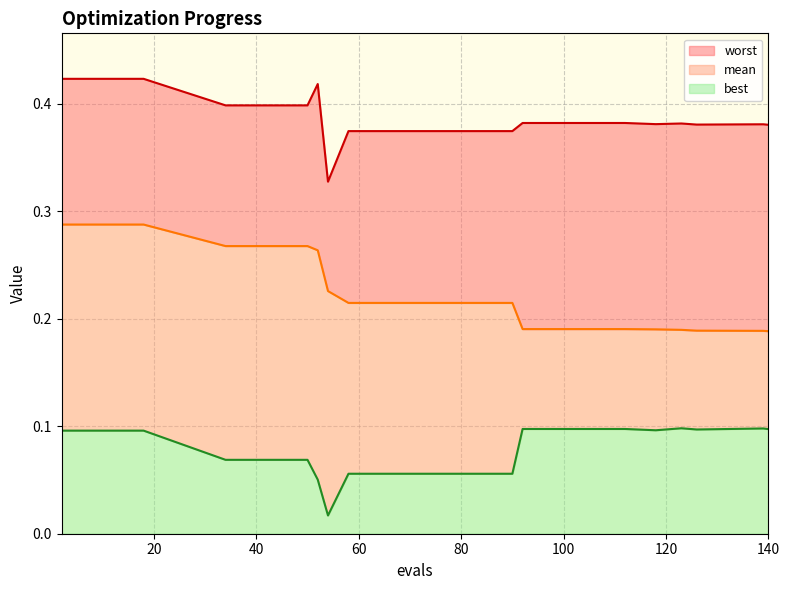

True or false: worst and best intersect in this chart.

False